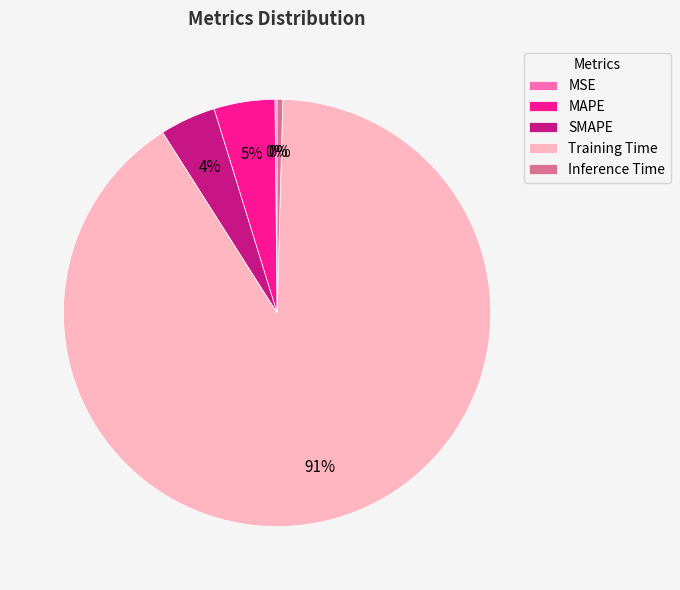

To the nearest percent, what is the average slice percentage?

20%